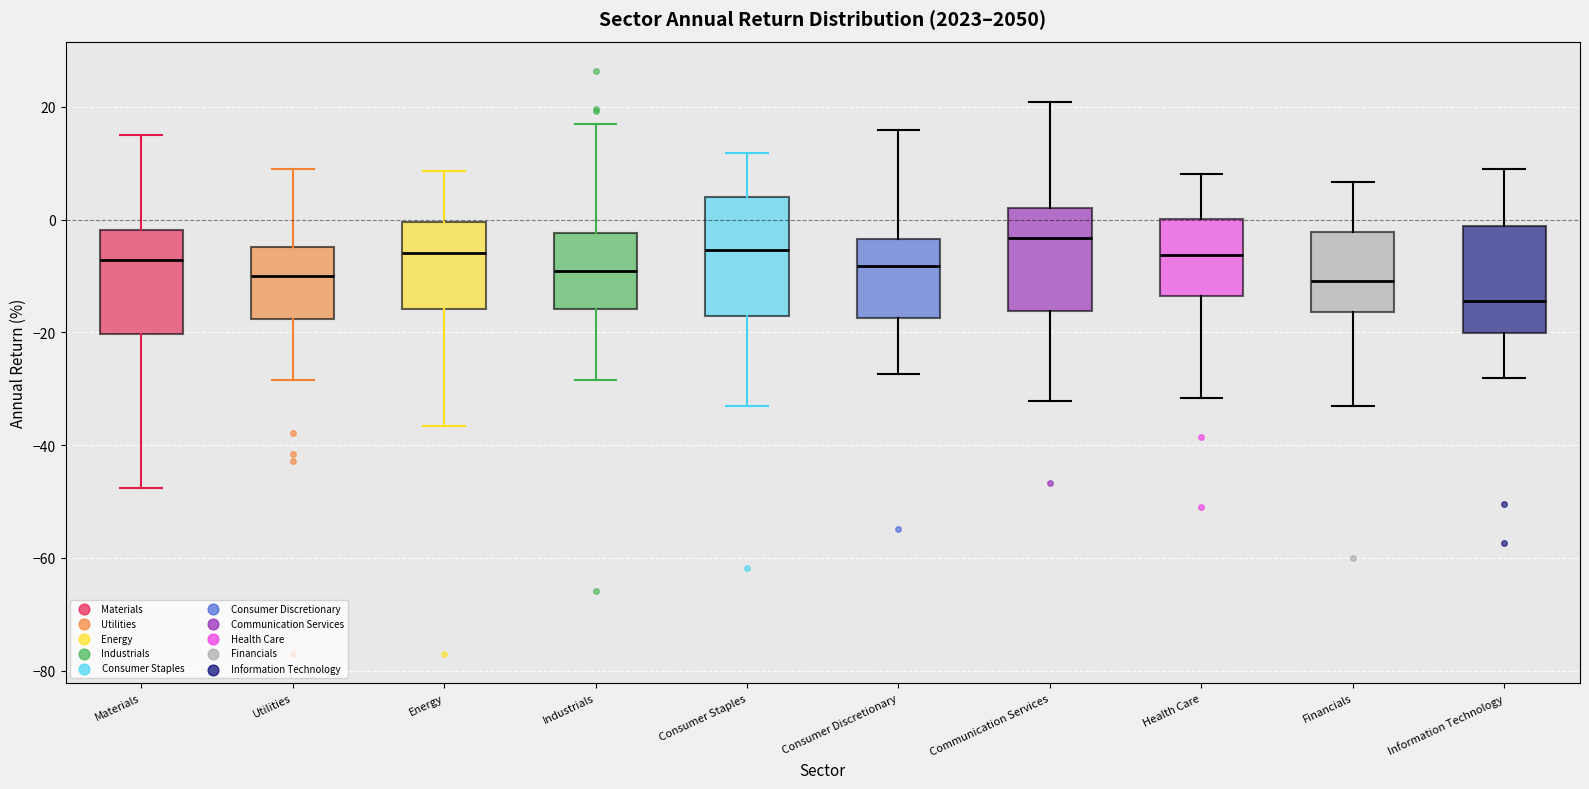

Reading left to right, transcribe this box plot: for each box, give where its median line is, the range the box spans, and where its two whiskers end, as read against the y-axis. The values are not printed on the chart, so give them approximately, as read against the axis.

Materials: median -8, box -20 to -2, whiskers -48 to 14
Utilities: median -10, box -18 to -4, whiskers -28 to 8
Energy: median -6, box -16 to 0, whiskers -36 to 8
Industrials: median -10, box -16 to -2, whiskers -28 to 16
Consumer Staples: median -6, box -18 to 4, whiskers -34 to 12
Consumer Discretionary: median -8, box -18 to -4, whiskers -28 to 16
Communication Services: median -4, box -16 to 2, whiskers -32 to 20
Health Care: median -6, box -14 to 0, whiskers -32 to 8
Financials: median -10, box -16 to -2, whiskers -34 to 6
Information Technology: median -14, box -20 to -2, whiskers -28 to 8